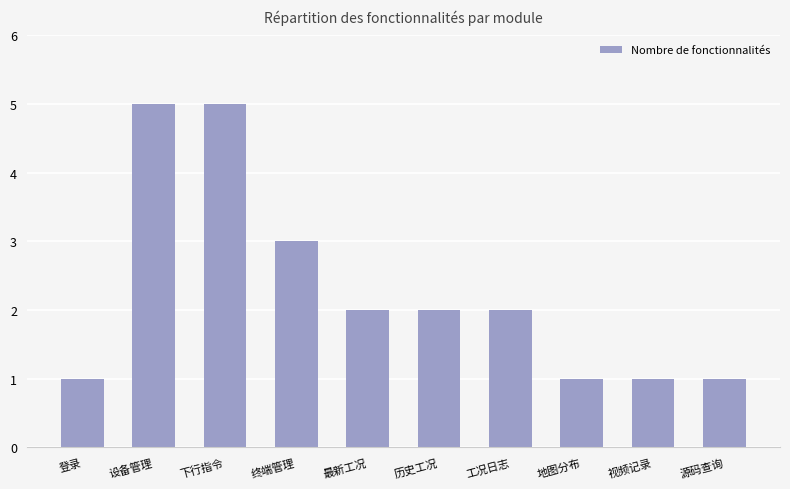

The chart shows a value of 1 at 最新工况. True or false?

False